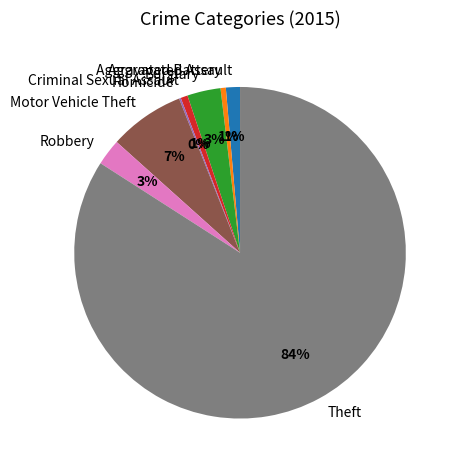

Which slice is the largest?

Theft